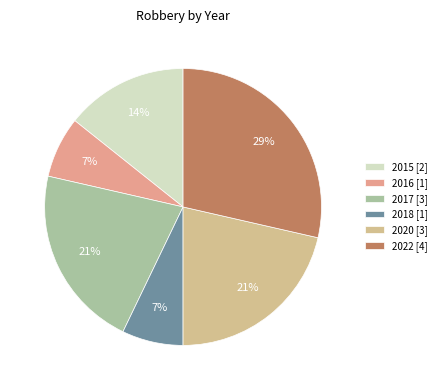

Which has a higher value, 2018 or 2020?

2020